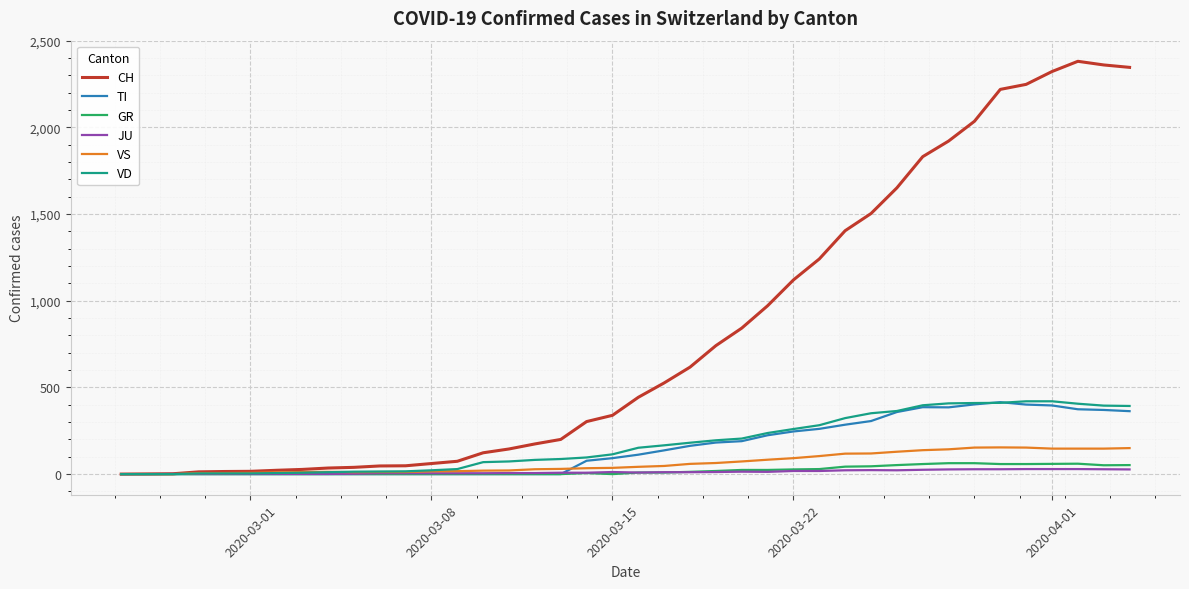

Which series has the largest range (max minus min)?

CH